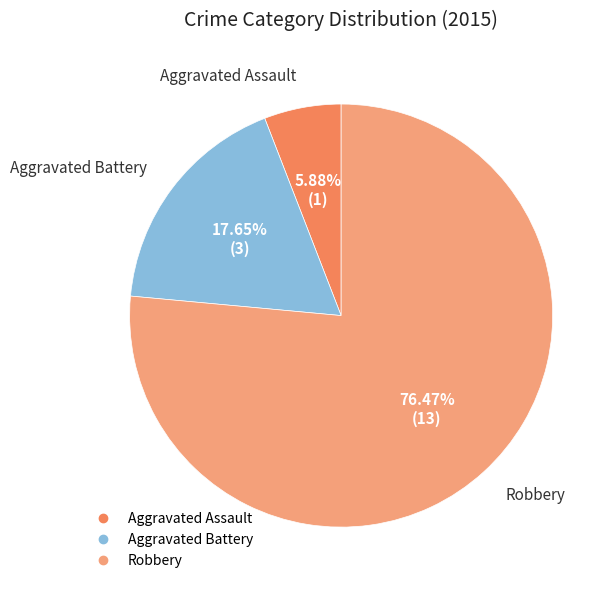

How many slices are in this pie chart?

3